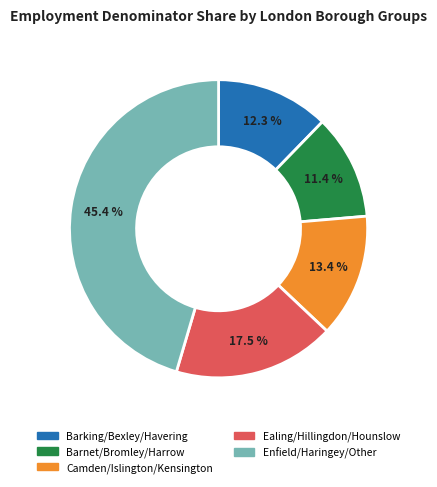

Does any single category account for the majority?

No